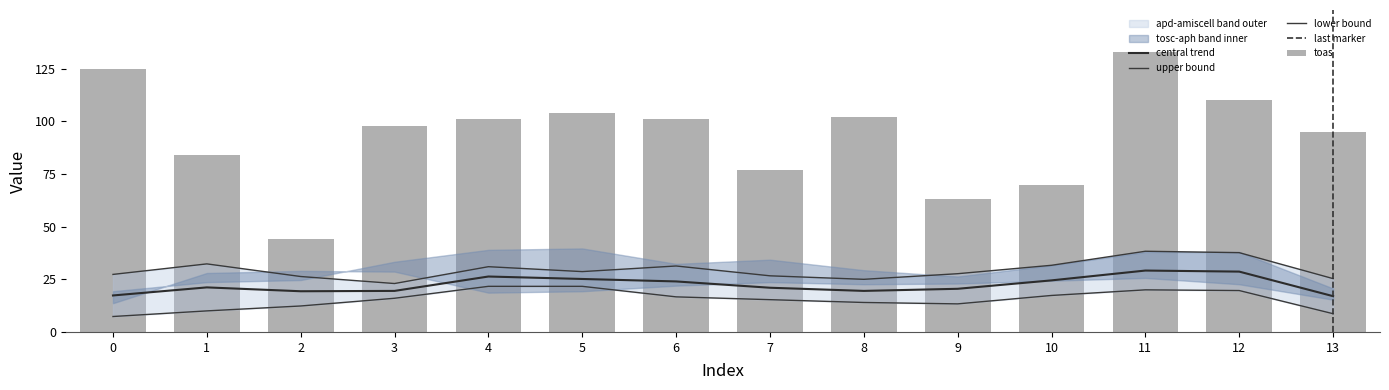

What is the value of the toas bar at the 4th from the left?

98